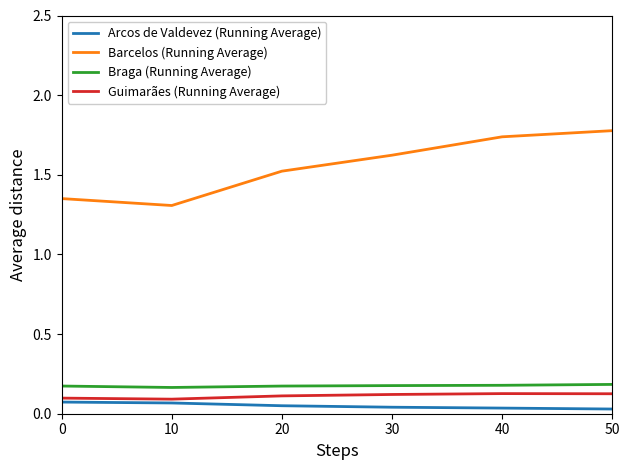

True or false: Braga (Running Average) and Guimarães (Running Average) intersect in this chart.

False